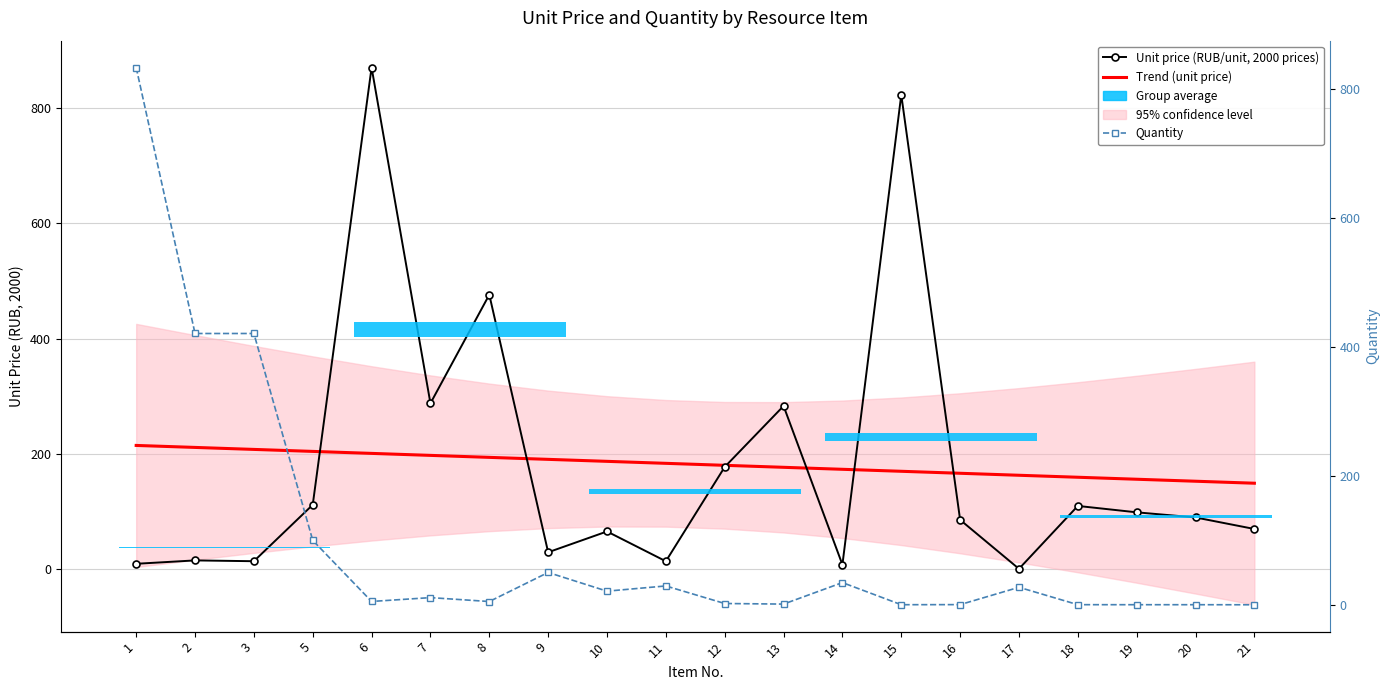

True or false: Unit price (RUB/unit, 2000 prices) has more than 2 points higher than both neighbors.

True